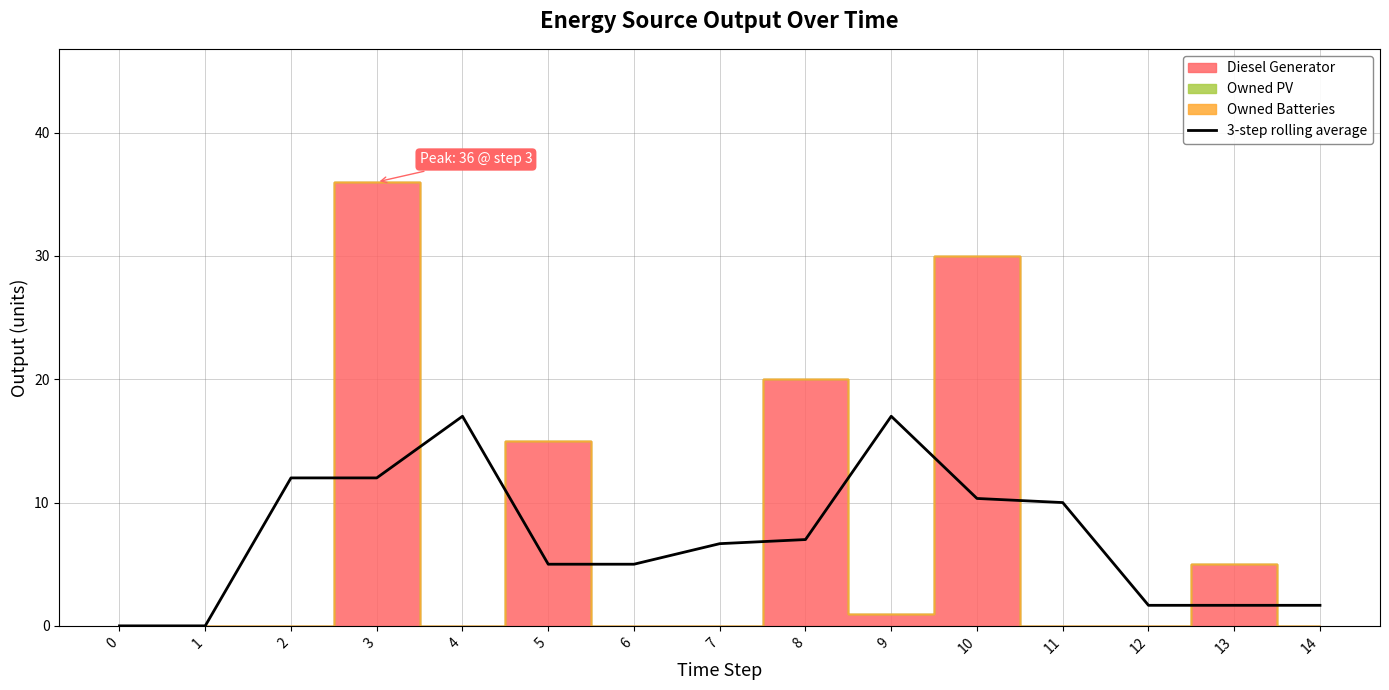

What is the sum of all values?

107.0